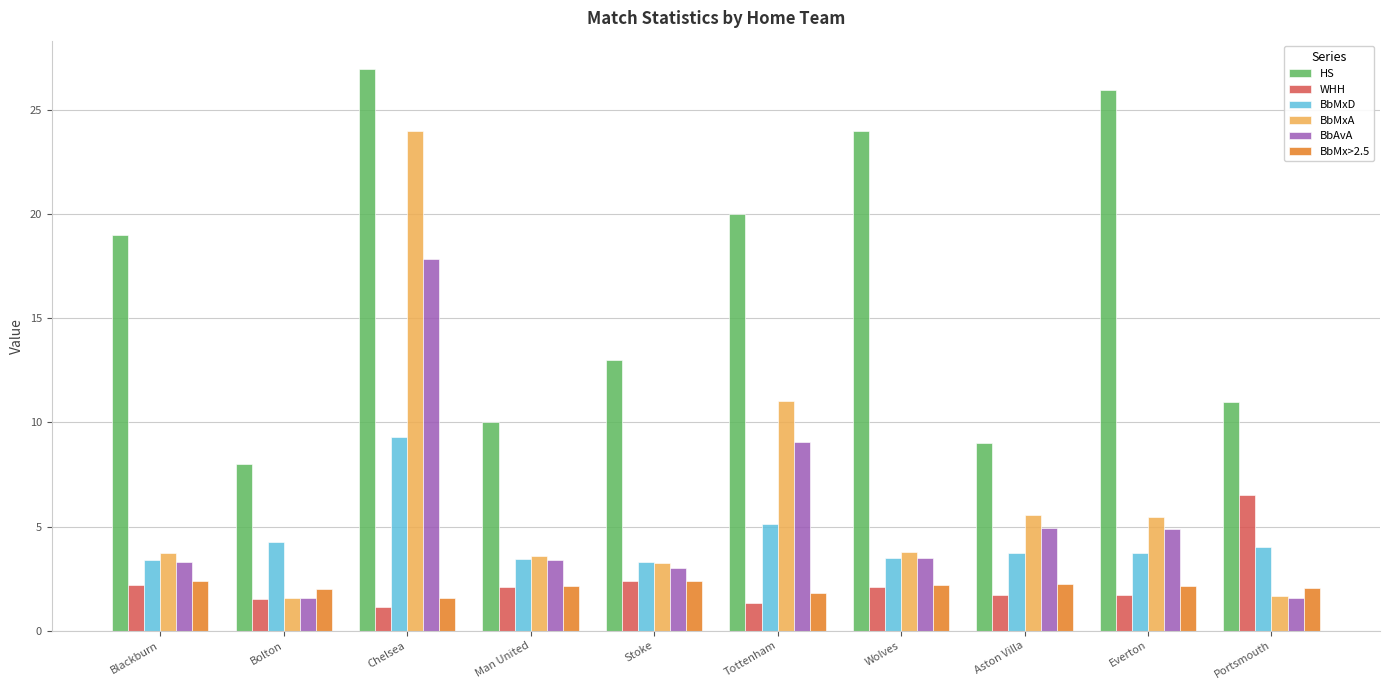

How many distinct data groups are displayed?

6